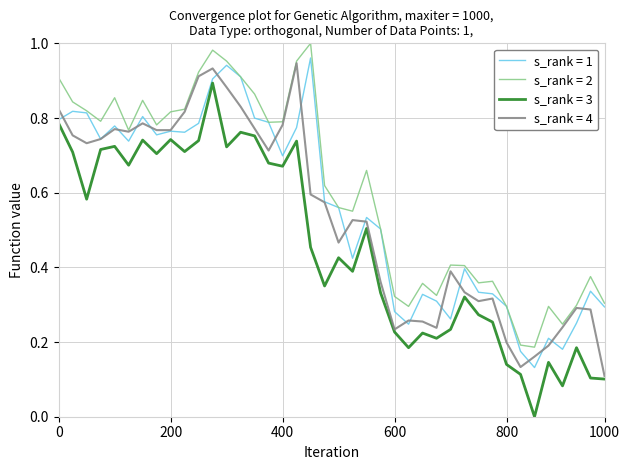

Does the chart display data point markers on the line(s)?

No